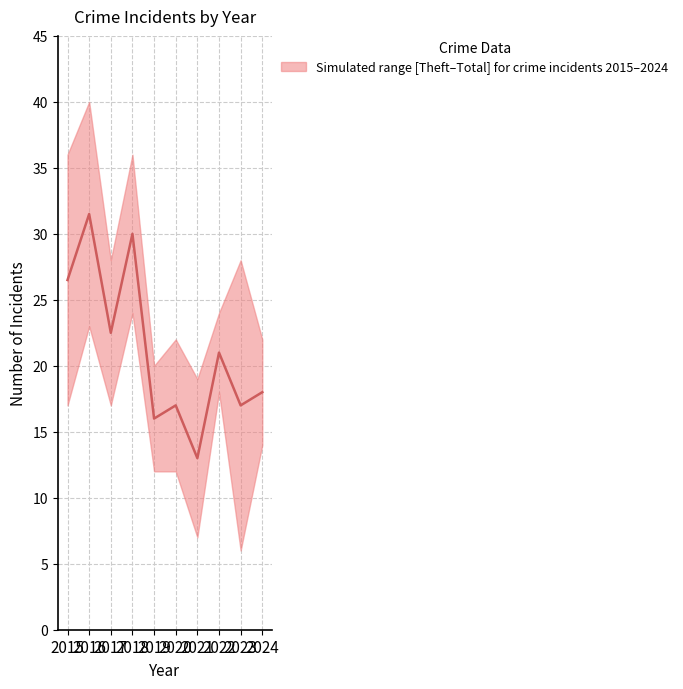

Reading left to right, extract all data points from this chart.

26.5	31.5	22.5	30.0	16.0	17.0	13.0	21.0	17.0	18.0